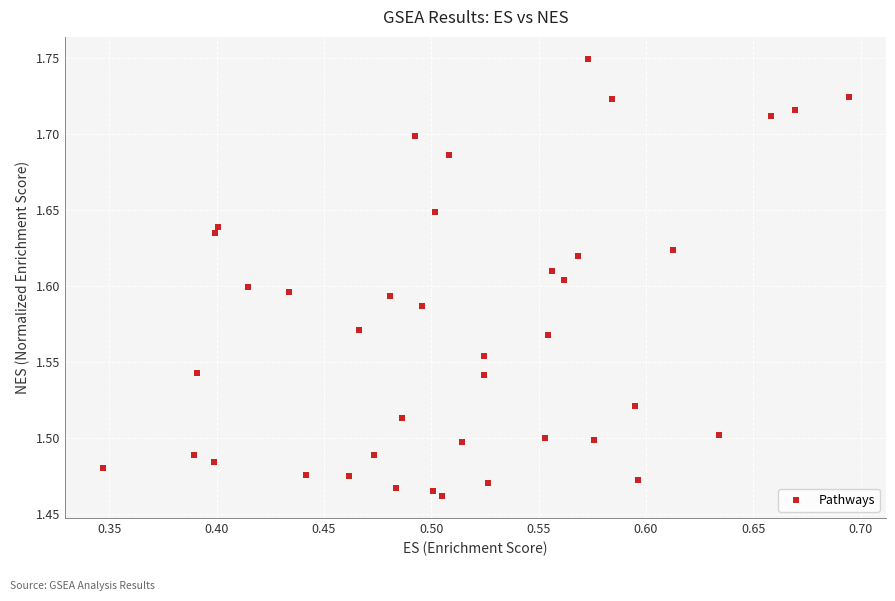

What is the range of Y values (max minus min)?

0.3